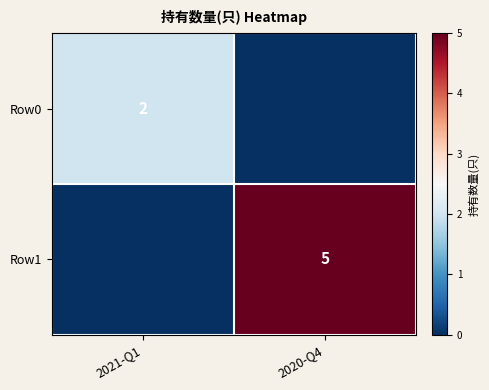

Is it true that Row0 equals 1 at 2021-Q1?

False